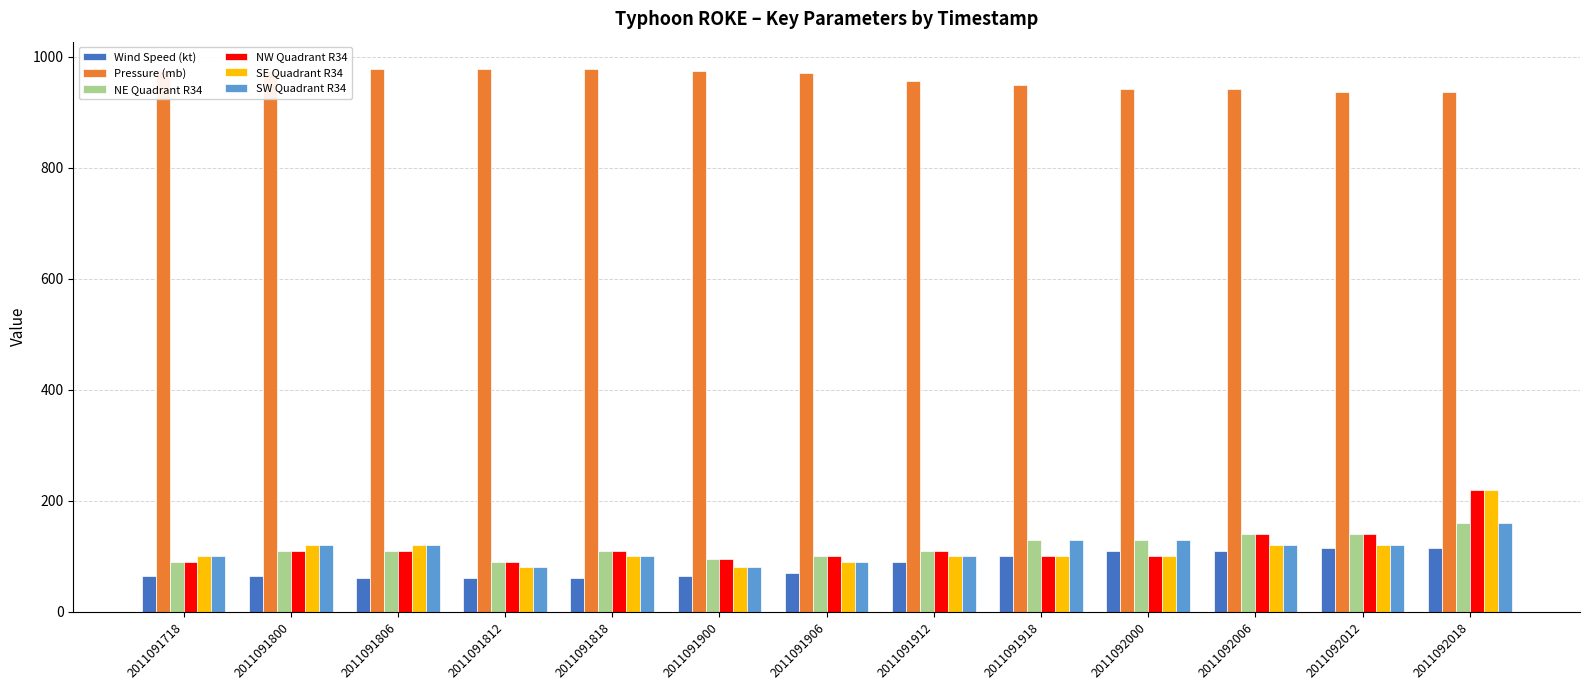

What is the difference between the highest and lowest values at 2011092018?

822